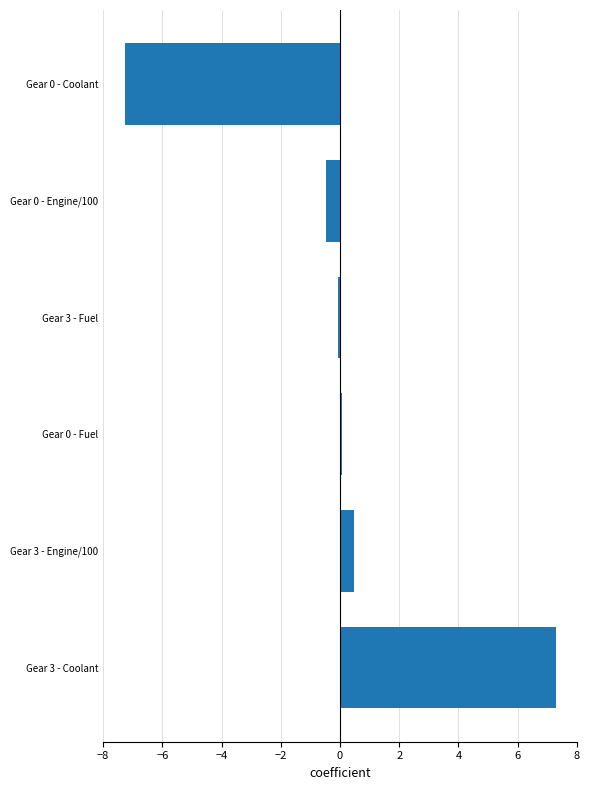

What is the greatest value displayed?

7.3